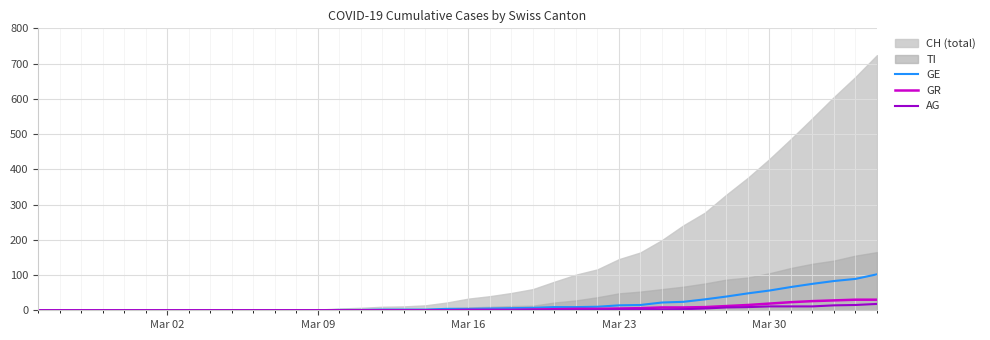

Does the chart display data point markers on the line(s)?

No